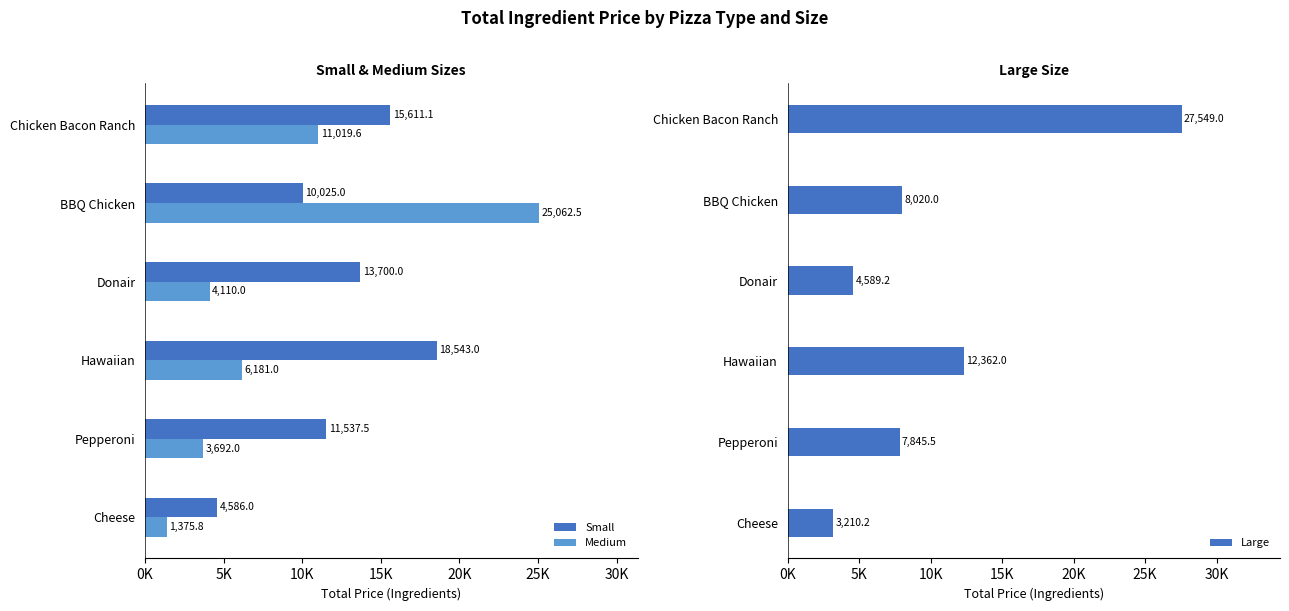

Is the value of Medium at Hawaiian greater than the value of Large at Pepperoni?

No